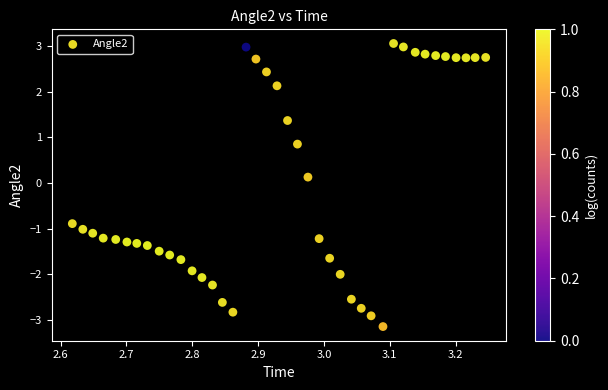

What is the range of X values (max minus min)?

0.6